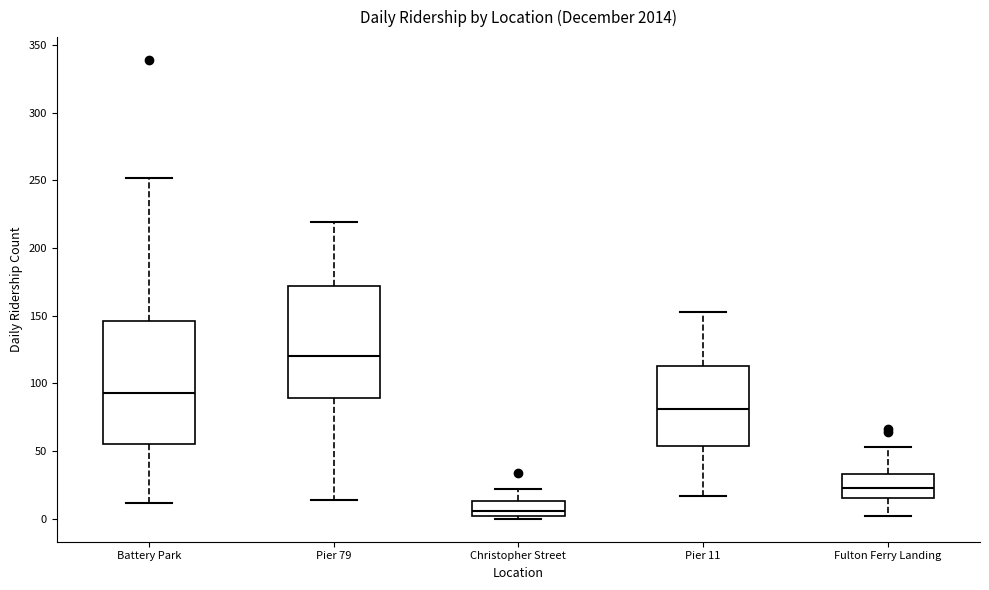

Reading left to right, transcribe this box plot: for each box, give where its median line is, the range the box spans, and where its two whiskers end, as read against the y-axis. The values are not printed on the chart, so give them approximately, as read against the axis.

Battery Park: median 95, box 55 to 145, whiskers 10 to 250
Pier 79: median 120, box 90 to 170, whiskers 15 to 220
Christopher Street: median 5, box 0 to 15, whiskers 0 (just below the box's lower edge) to 20
Pier 11: median 80, box 55 to 115, whiskers 15 to 155
Fulton Ferry Landing: median 25, box 15 to 35, whiskers 0 to 55